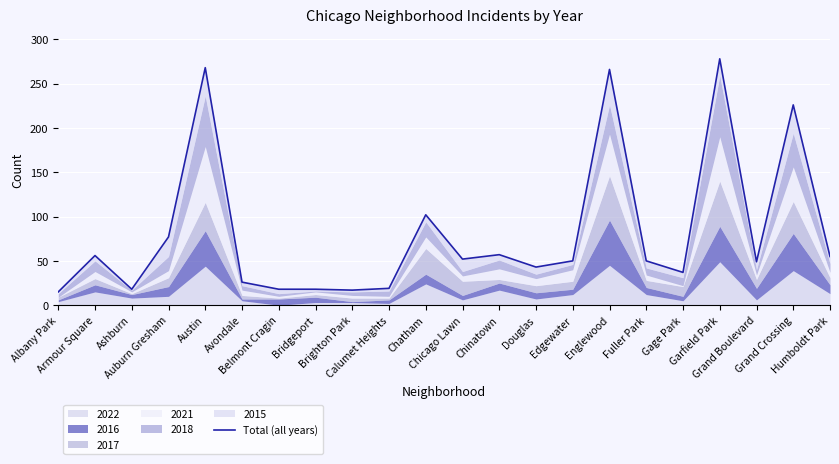

Reading left to right, extract all data points from this chart.

Albany Park=15	Armour Square=56	Ashburn=18	Auburn Gresham=77	Austin=268	Avondale=26	Belmont Cragin=18	Bridgeport=18	Brighton Park=17	Calumet Heights=19	Chatham=102	Chicago Lawn=52	Chinatown=57	Douglas=43	Edgewater=50	Englewood=266	Fuller Park=50	Gage Park=37	Garfield Park=278	Grand Boulevard=49	Grand Crossing=226	Humboldt Park=55